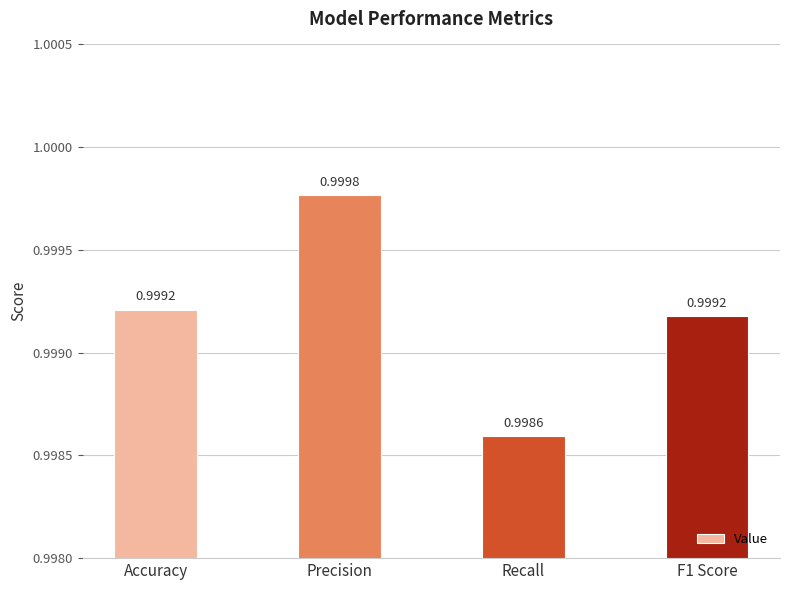

What is the label of the 3rd bar from the right?

Precision